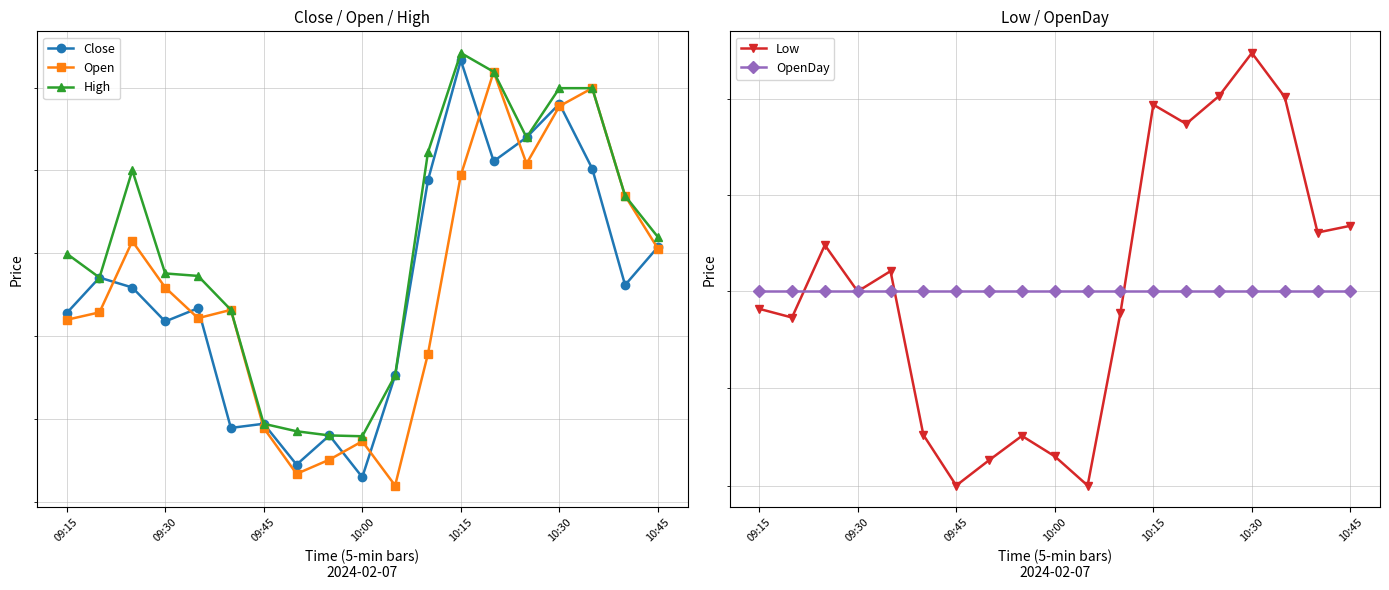

Reading left to right, extract all data points from this chart.

Close: 1176.3	1178.5	1177.9	1175.8	1176.7	1169.5	1169.7	1167.2	1169.0	1166.5	1172.6	1184.4	1191.7	1185.5	1187.0	1189.0	1185.1	1178.0	1180.3
Open: 1176.0	1176.4	1180.7	1177.9	1176.0	1176.5	1169.5	1166.7	1167.5	1168.7	1166.0	1173.9	1184.7	1191.0	1185.4	1188.9	1190.0	1183.5	1180.2
High: 1180.0	1178.5	1185.0	1178.8	1178.6	1176.5	1169.7	1169.2	1169.0	1169.0	1172.6	1186.1	1192.2	1191.0	1187.0	1190.0	1190.0	1183.5	1181.0
Low: 1174.1	1173.7	1177.4	1175.0	1176.0	1167.6	1165.0	1166.3	1167.5	1166.5	1165.0	1173.9	1184.7	1183.7	1185.2	1187.4	1185.1	1178.0	1178.4
OpenDay: 1175.0	1175.0	1175.0	1175.0	1175.0	1175.0	1175.0	1175.0	1175.0	1175.0	1175.0	1175.0	1175.0	1175.0	1175.0	1175.0	1175.0	1175.0	1175.0